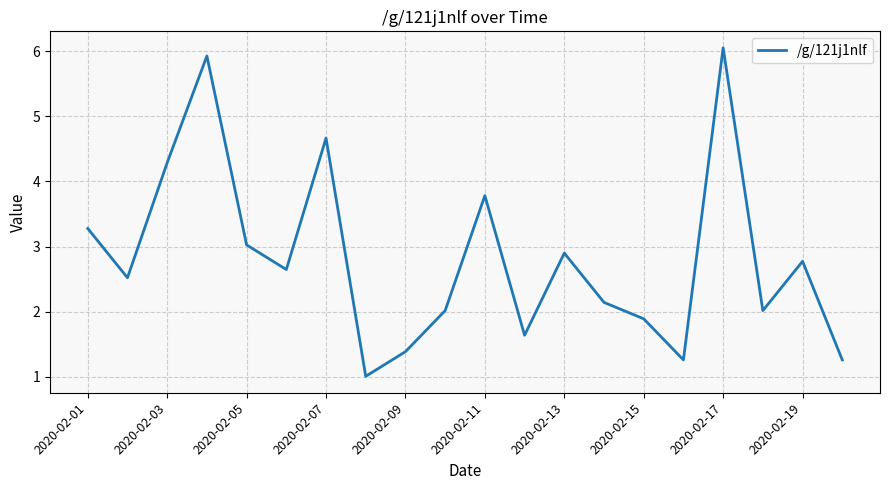

What is the greatest value displayed?

6.1